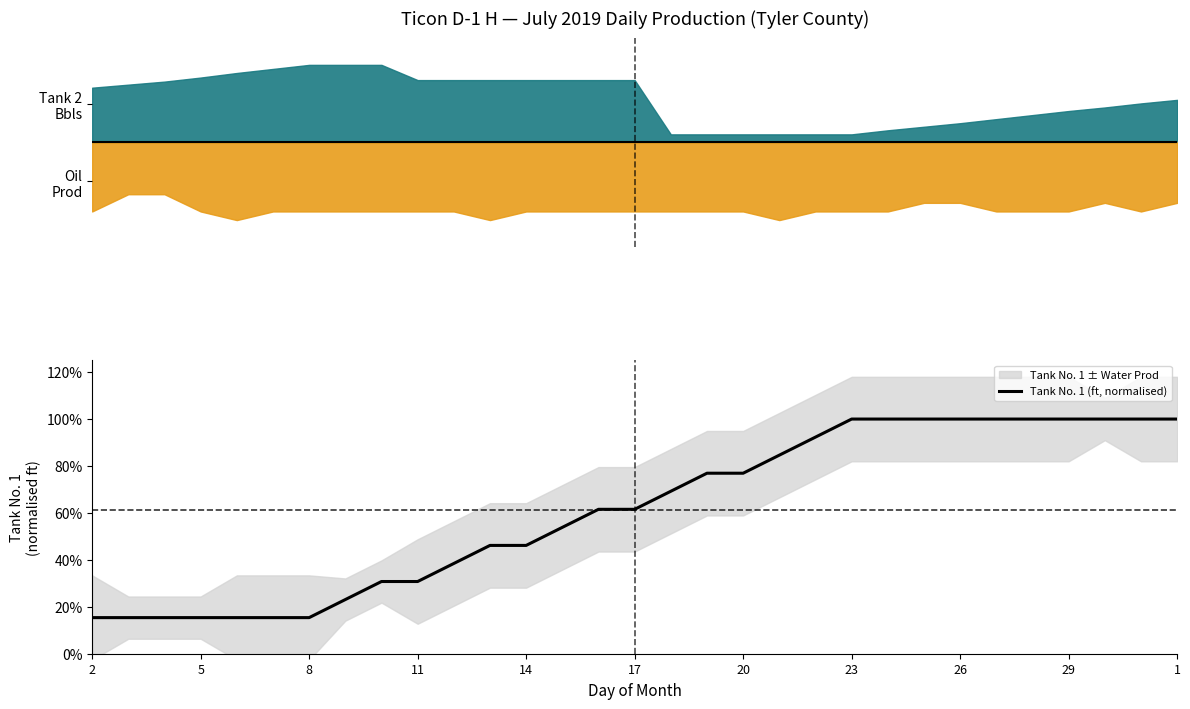

What is the smallest value displayed?

0.2